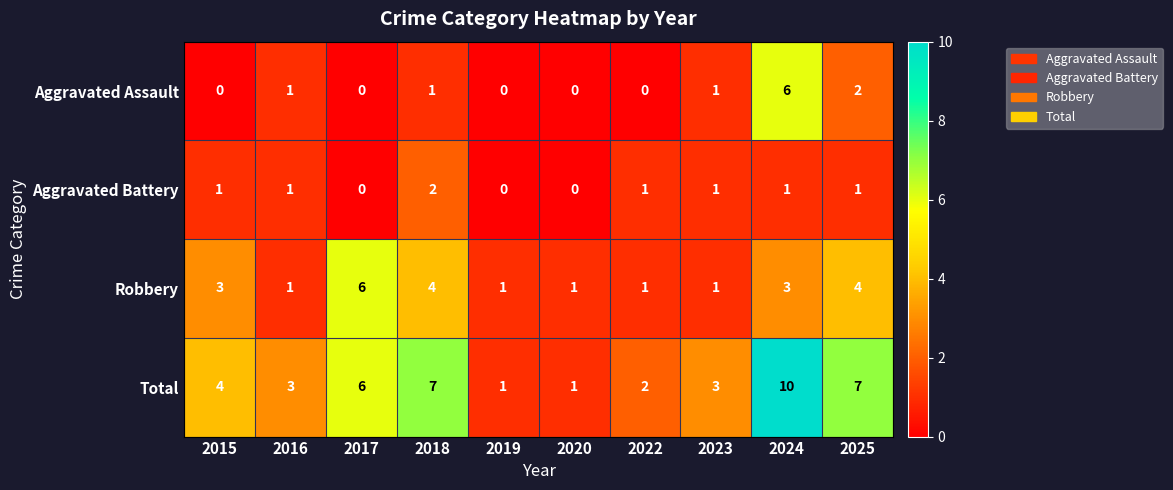

What is the difference between the highest and lowest values at 2022?

2